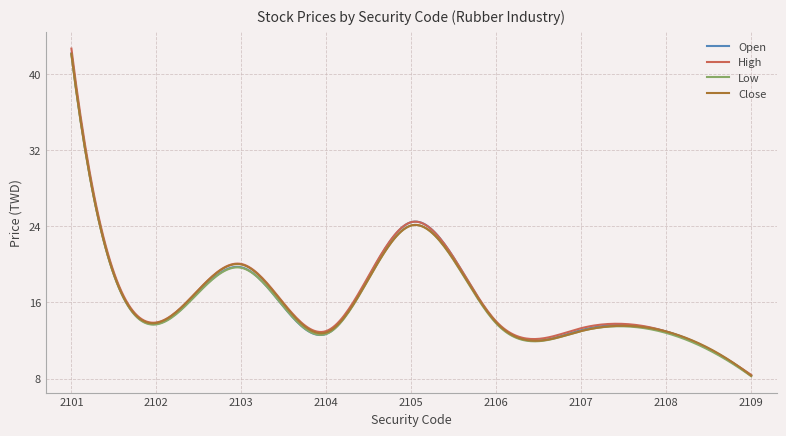

What is the maximum value shown in the chart?

42.7